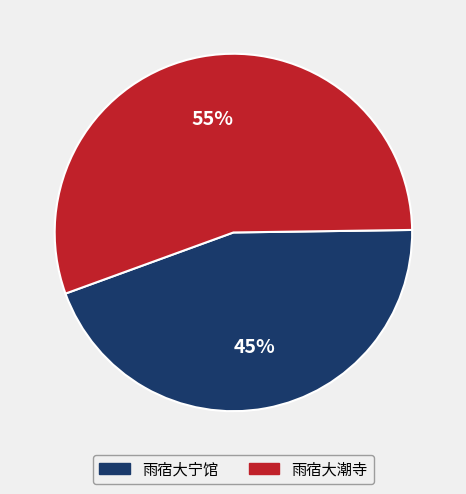

Rank the categories by value from lowest to highest.

雨宿大宁馆, 雨宿大潮寺